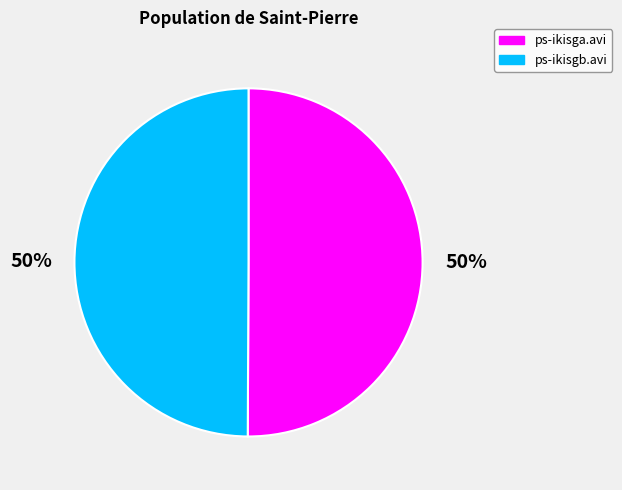

Combined, do ps-ikisga.avi and ps-ikisgb.avi account for over 50%?

Yes